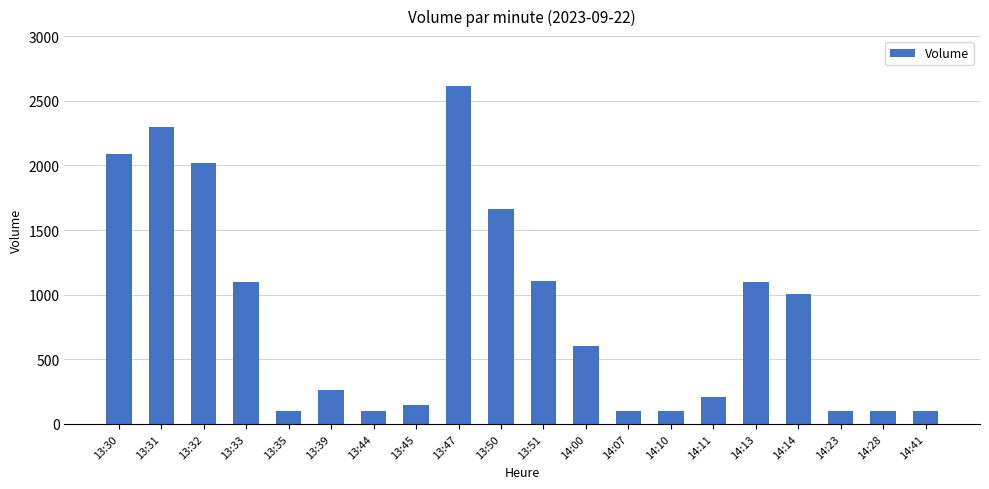

True or false: the data shows 273 at 13:51.

False